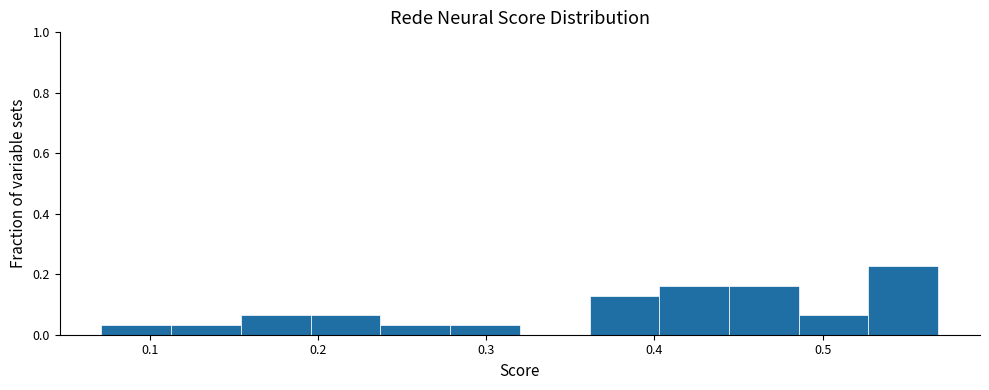

Which range on the x-axis has the tallest bar?

0.53 to 0.57